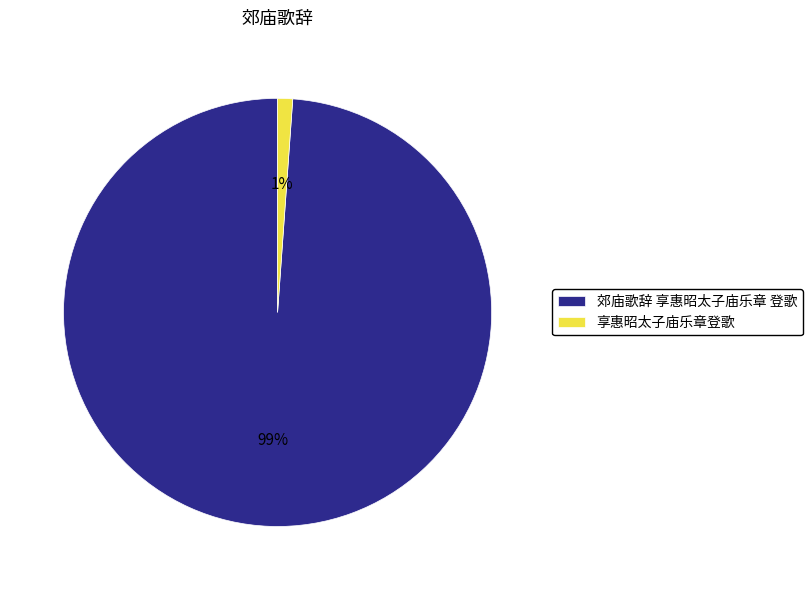

The 享惠昭太子庙乐章登歌 slice represents 1% of the pie. True or false?

True